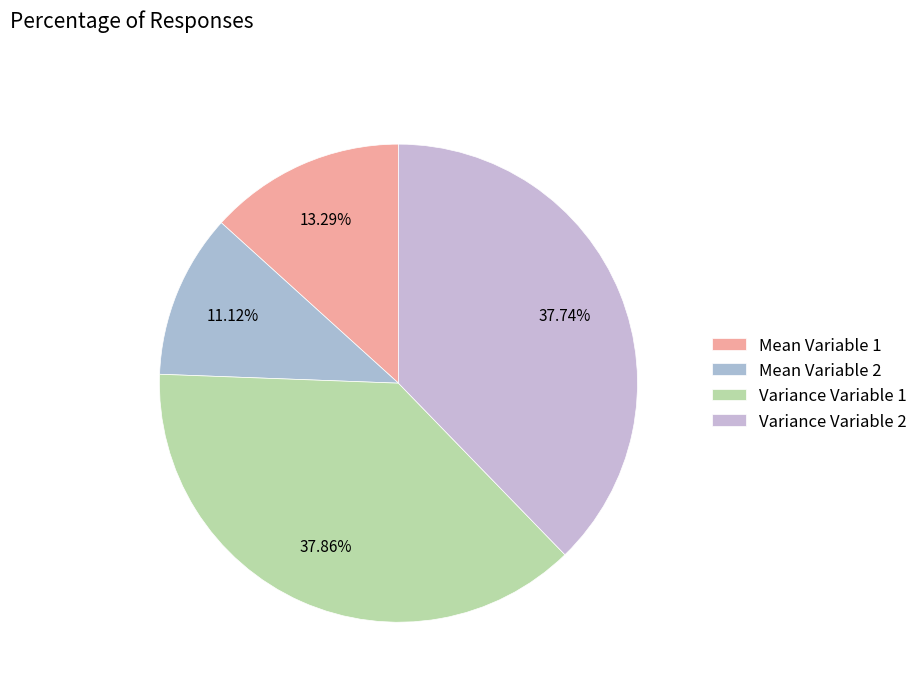

To the nearest percent, what is the difference between the Variance Variable 2 and Mean Variable 2 slice percentages?

27%